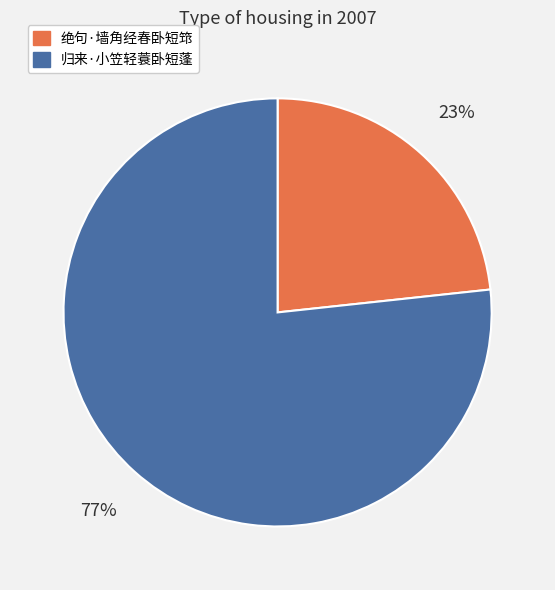

Do 绝句·墙角经春卧短筇 and 归来·小笠轻蓑卧短蓬 together represent more than half of the pie?

Yes